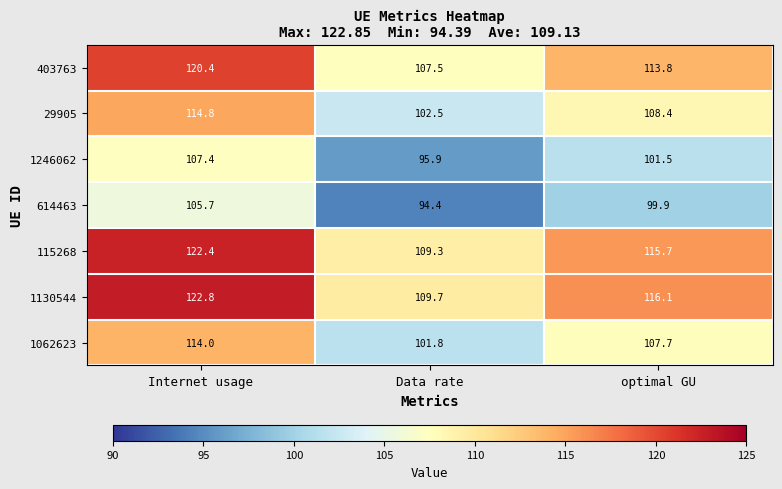

Reading right to left, transcribe all the data shown in this chart.

403763: 113.8	107.5	120.4
29905: 108.4	102.5	114.8
1246062: 101.5	95.9	107.4
614463: 99.9	94.4	105.7
115268: 115.7	109.3	122.4
1130544: 116.1	109.7	122.8
1062623: 107.7	101.8	114.0